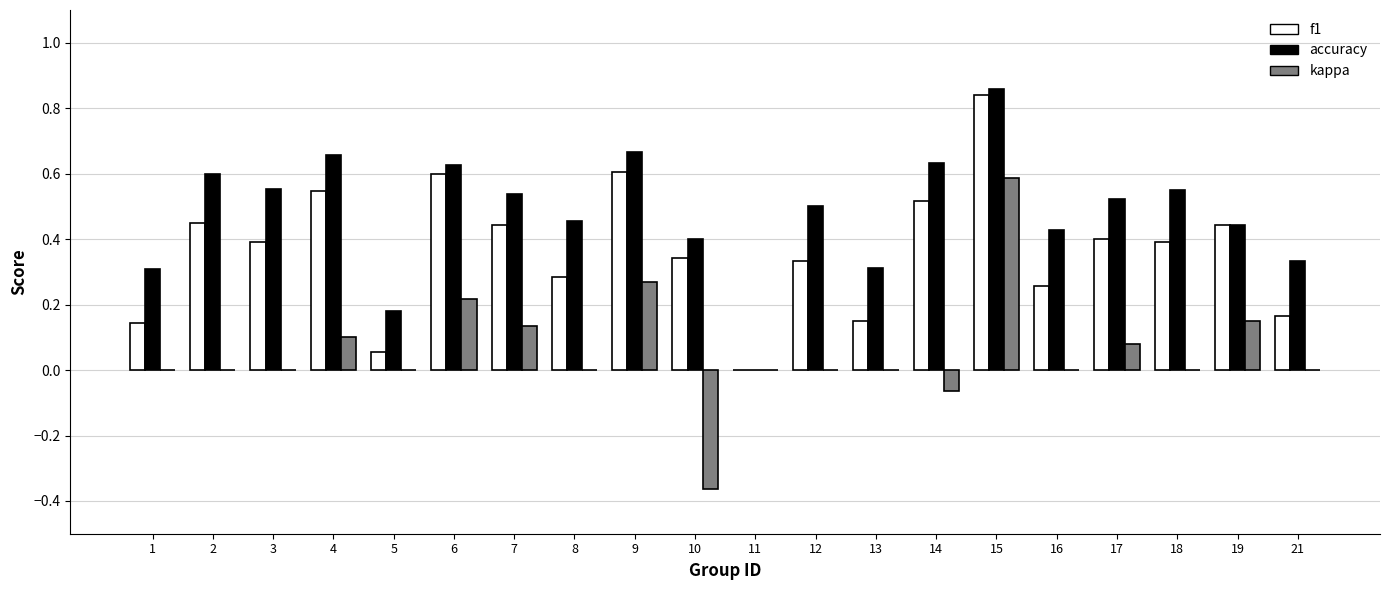

The kappa series shows 0.0 at 3. True or false?

True